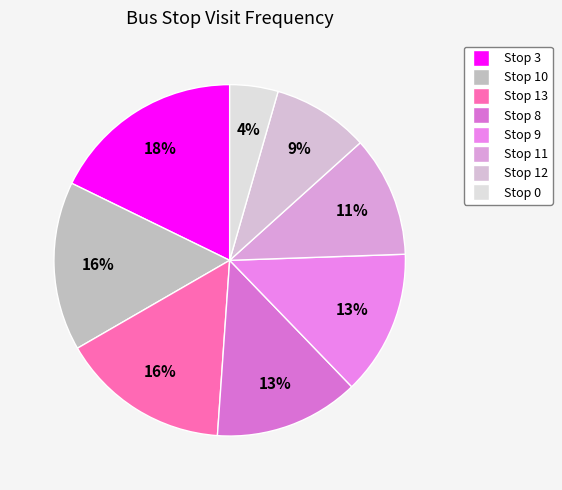

To the nearest percent, what percentage of the pie is Stop 12?

9%